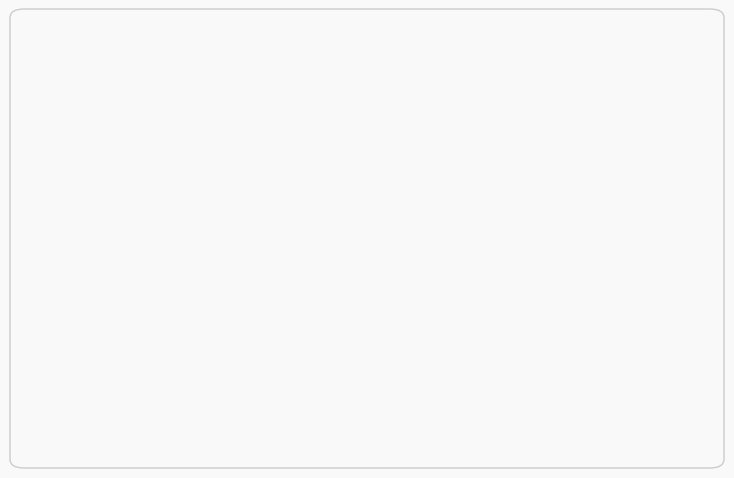

How many segments does this pie chart have?

19